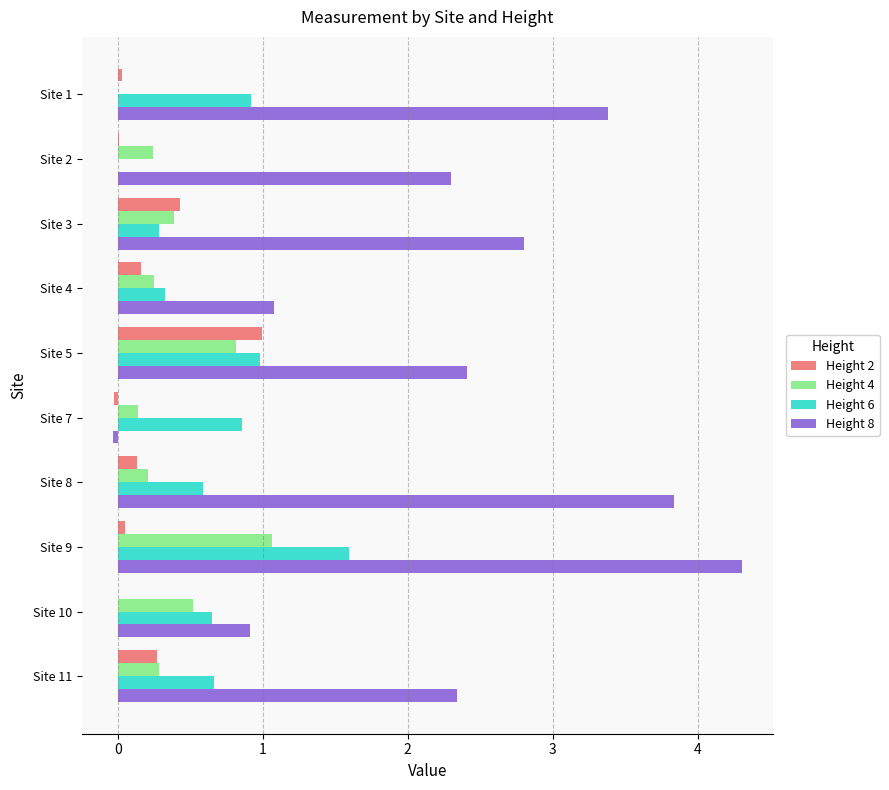

Which series has the largest total across all categories?

Height 8